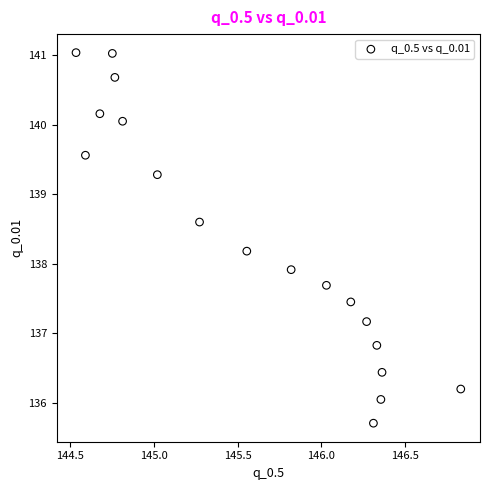

What is the range of X values (max minus min)?

2.3